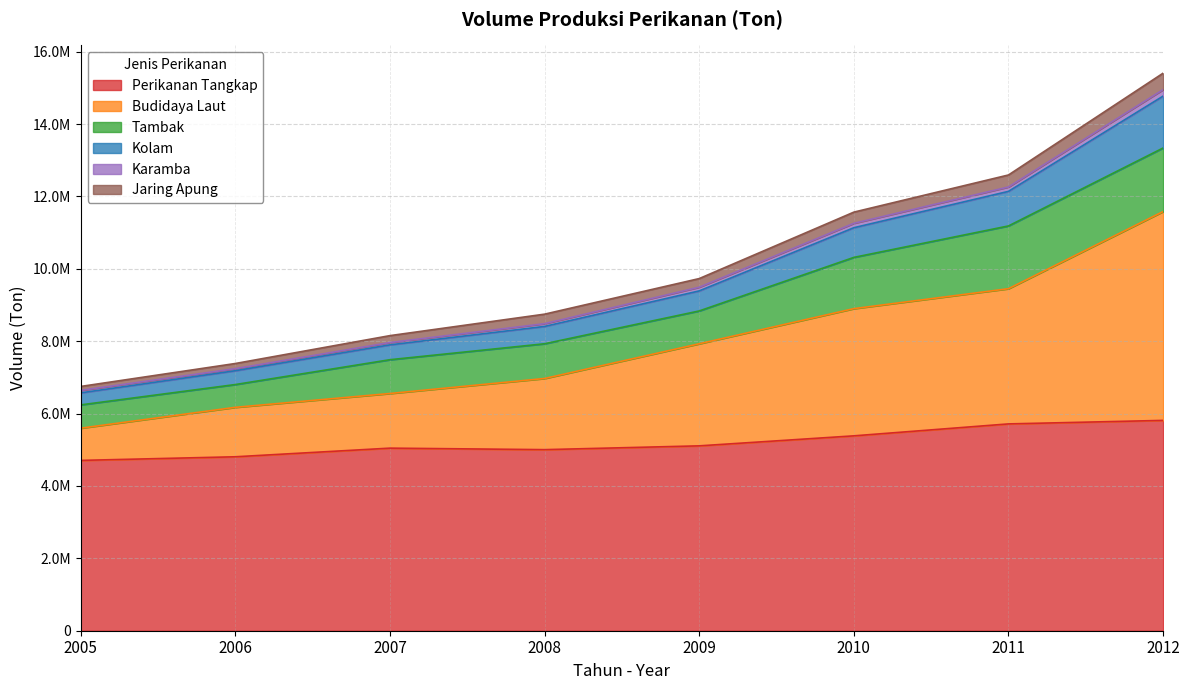

True or false: Kolam has more than 1 points higher than both neighbors.

False